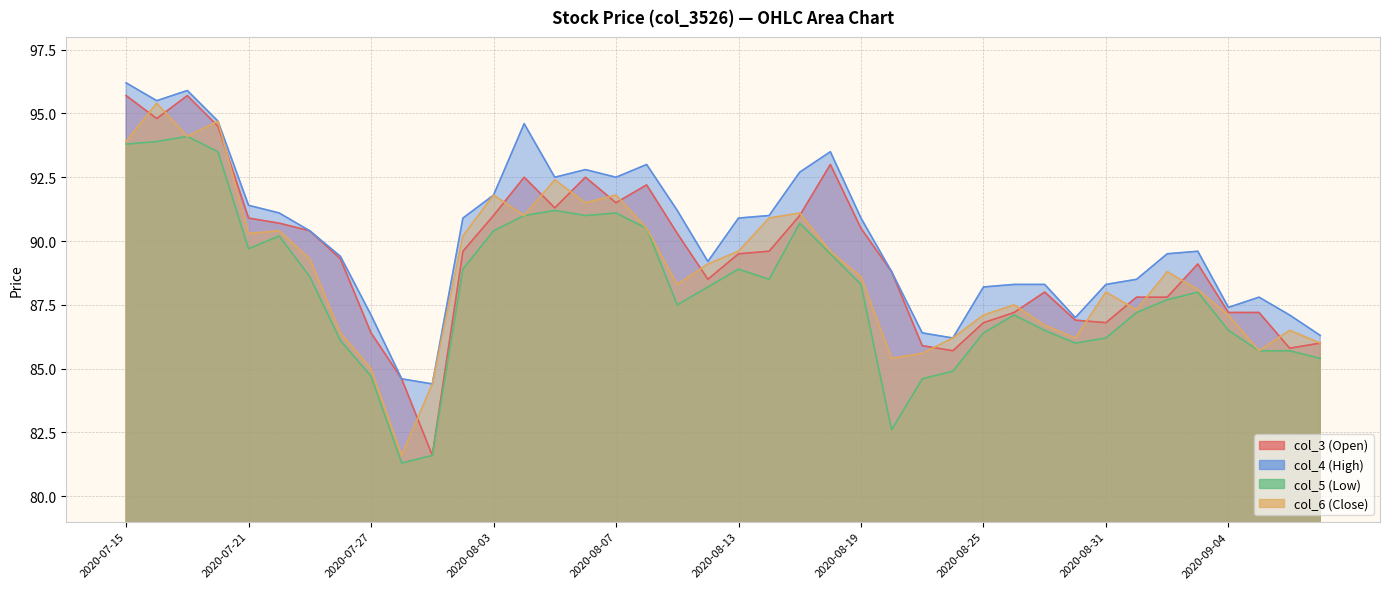

Which series ends up on top after the final intersection of col_6 (Close) and col_3 (Open)?

col_6 (Close)